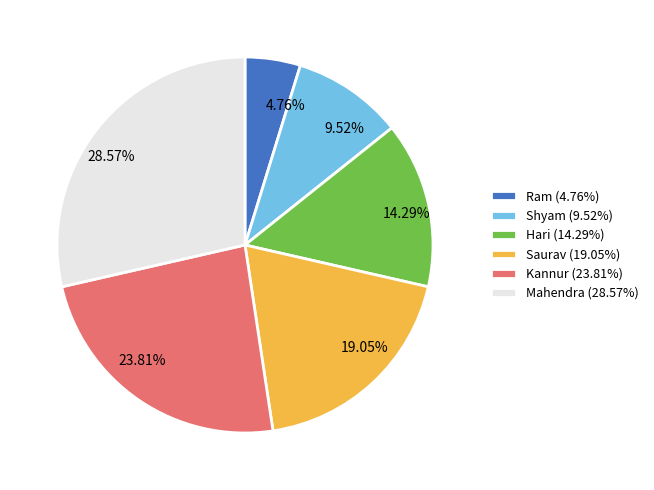

Rank the categories by value from highest to lowest.

Mahendra, Kannur, Saurav, Hari, Shyam, Ram